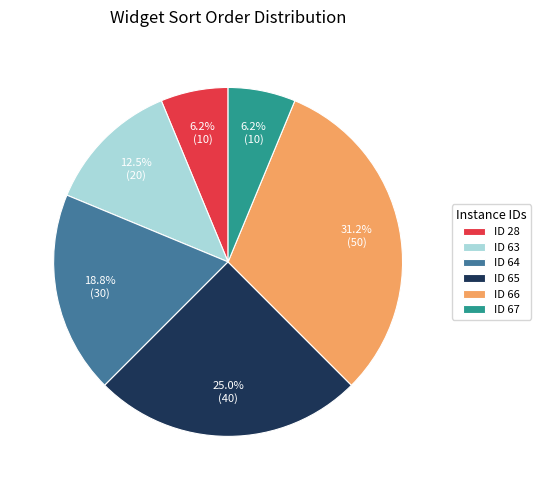

Does ID 63 represent more than half of the total?

No